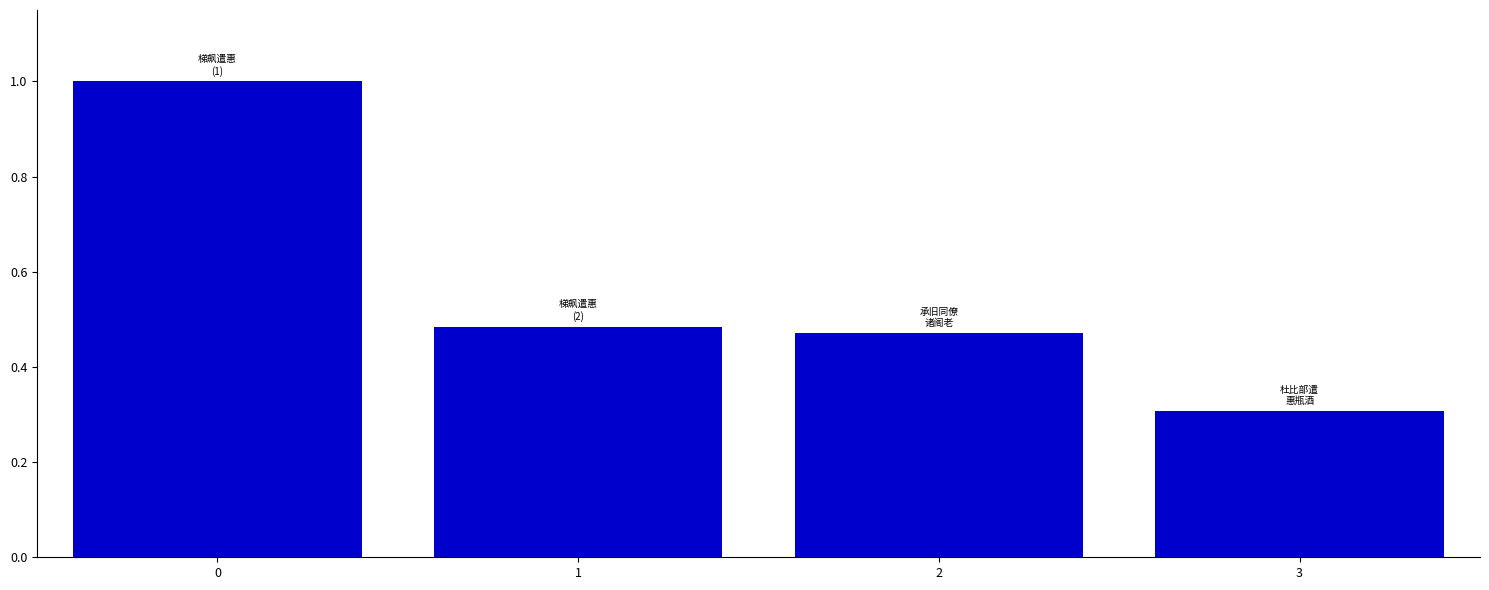

What is the difference between the maximum and minimum values?

0.7